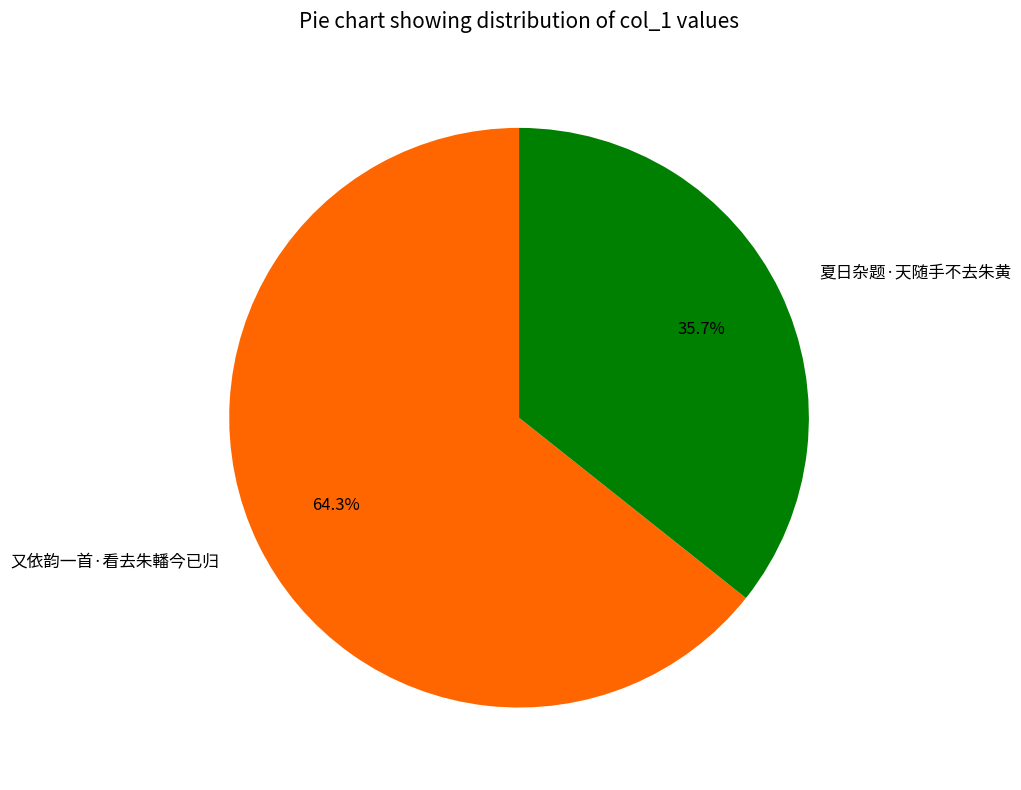

To the nearest percent, what portion does 又依韵一首·看去朱轓今已归 represent?

64%